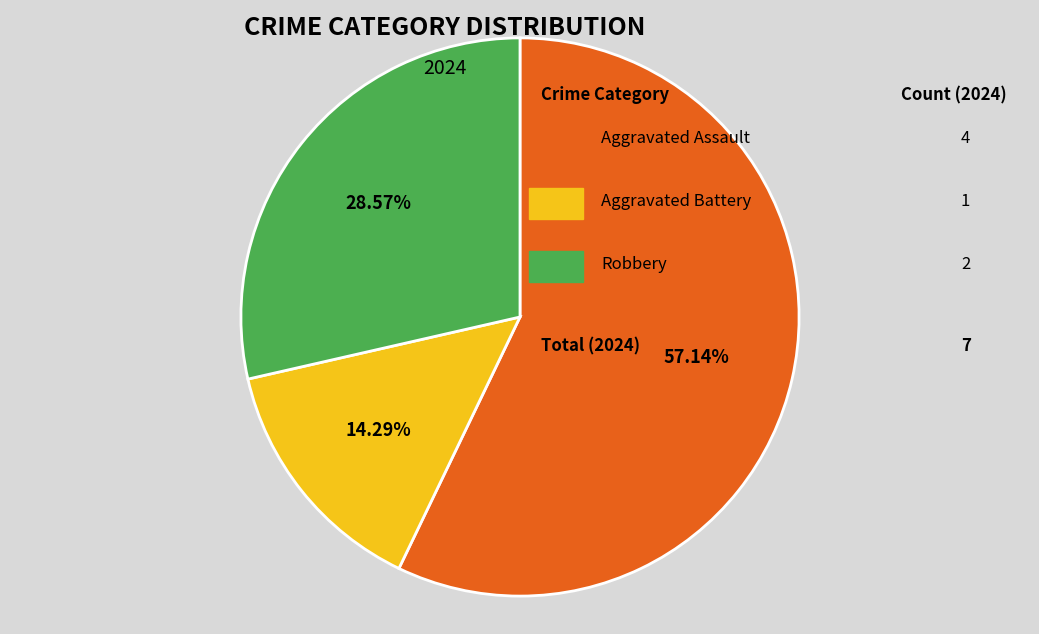

Does any single category account for the majority?

Yes